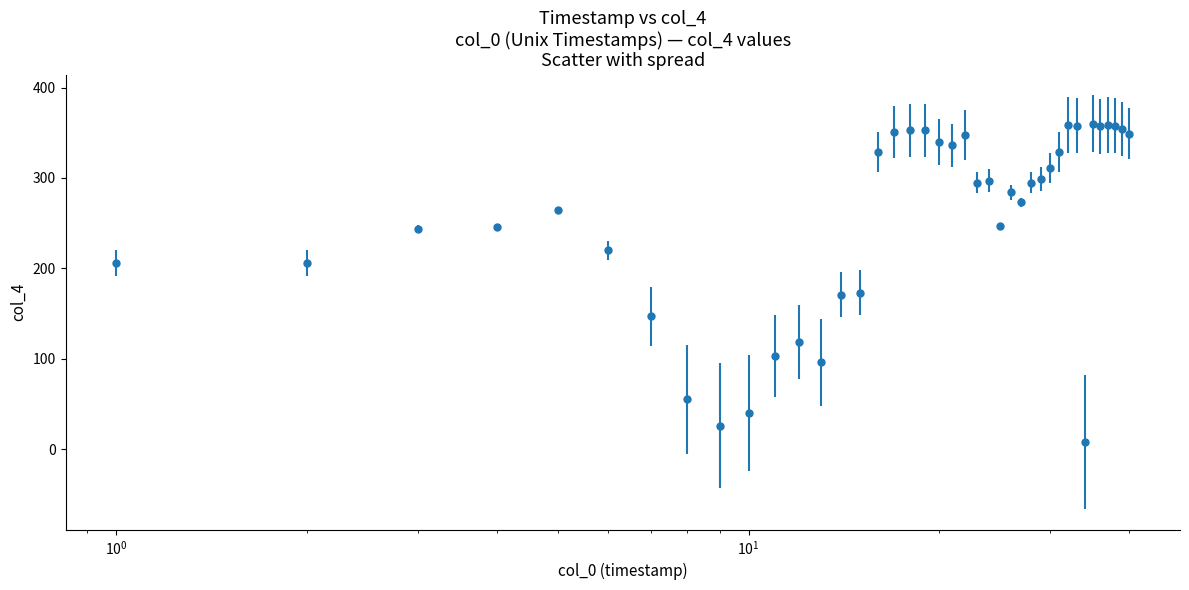

What is the average value?

255